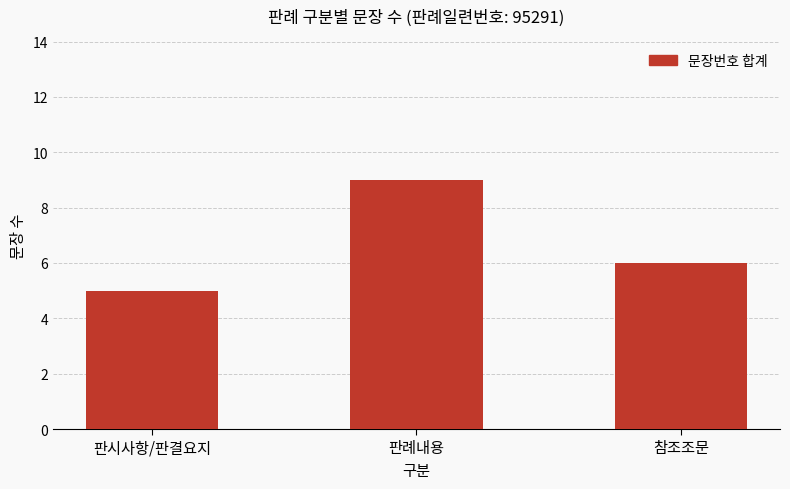

What is the smallest value displayed?

5